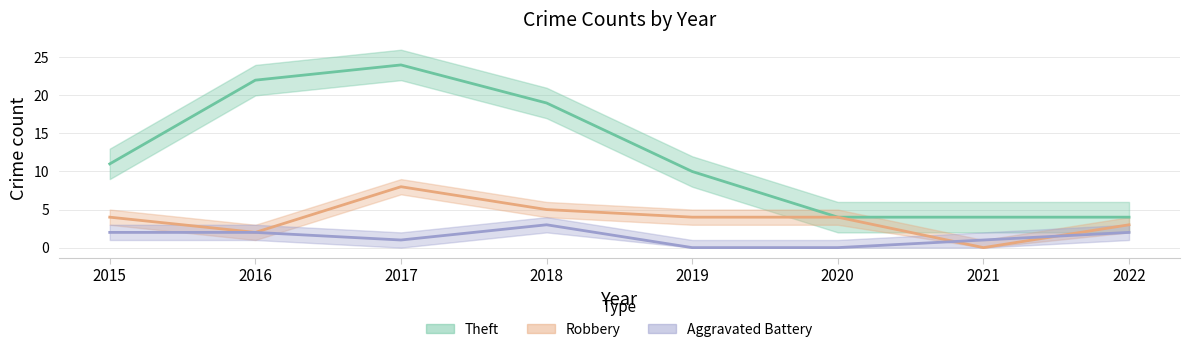

List the series in order of their overall mean, highest first.

Theft, Robbery, Aggravated Battery